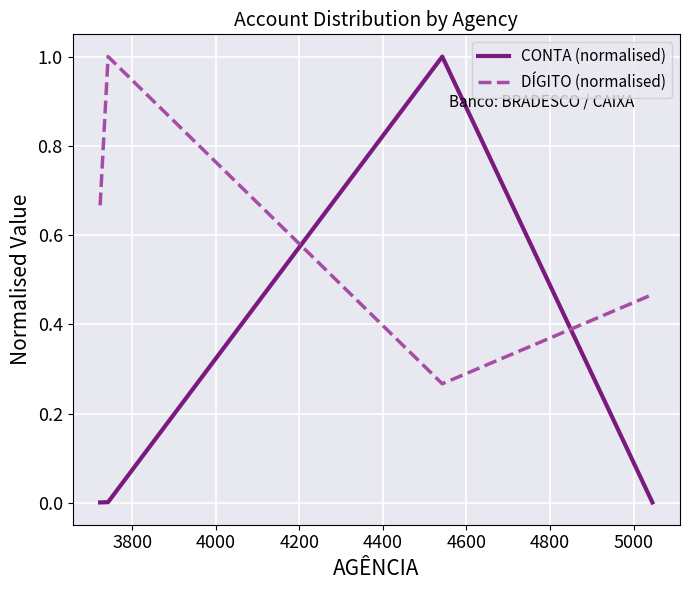

How many lines are shown in the chart?

2